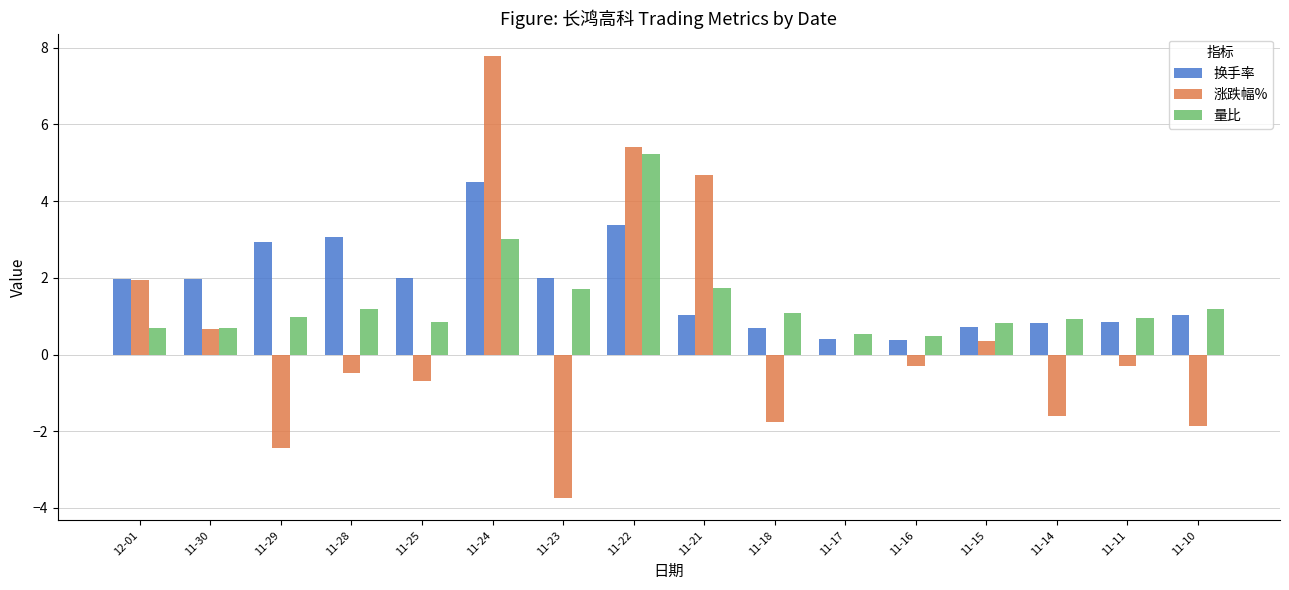

What is the approximate value of 量比 at 11-14?

0.9